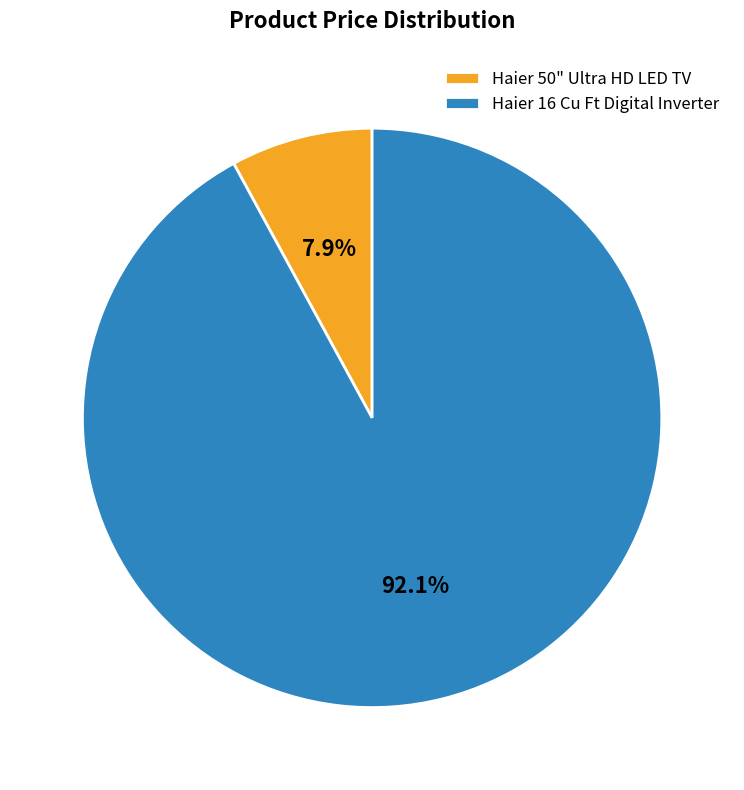

Which slice is the largest?

Haier 16 Cu Ft Digital Inverter